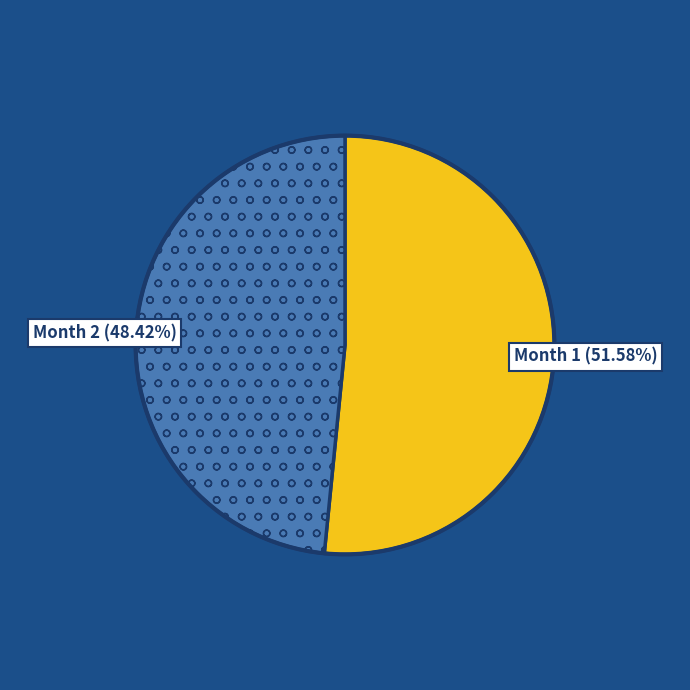

Does any single category account for the majority?

Yes